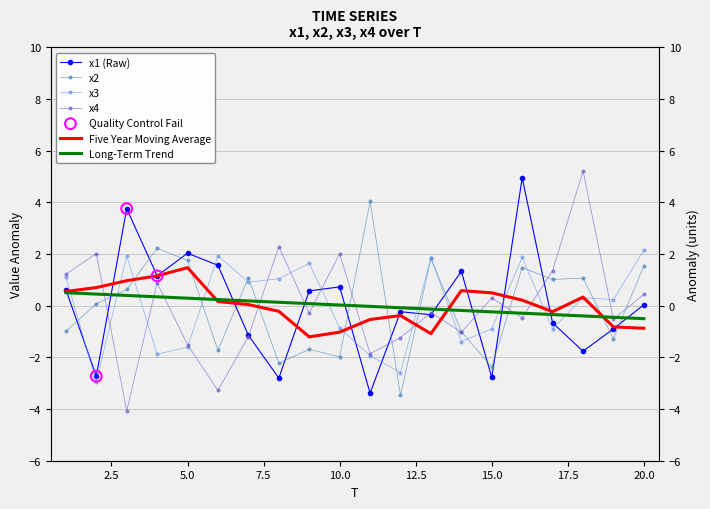

Which series reaches the maximum Y coordinate?

x4